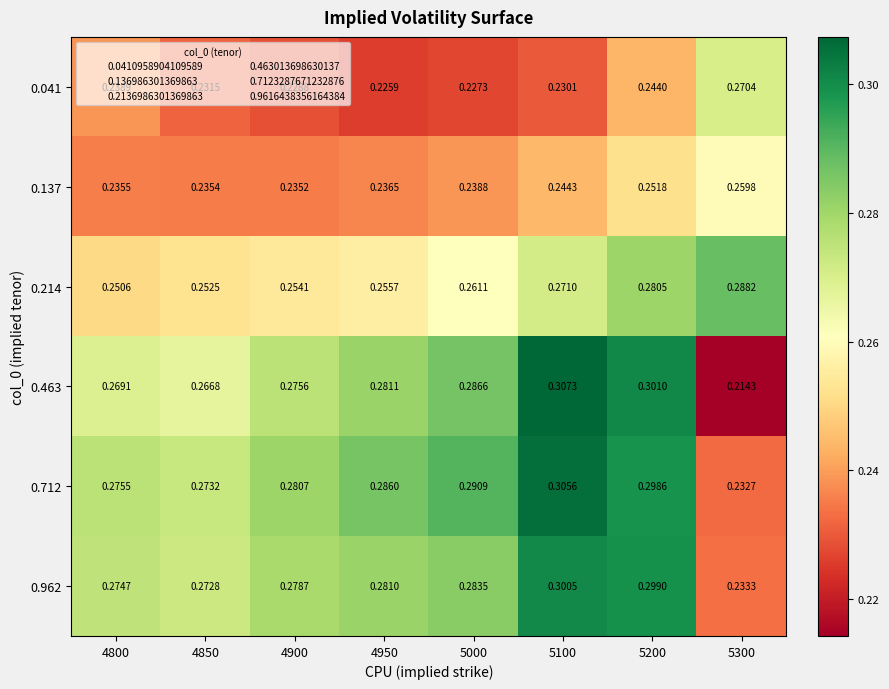

Count the number of categories in the chart.

8